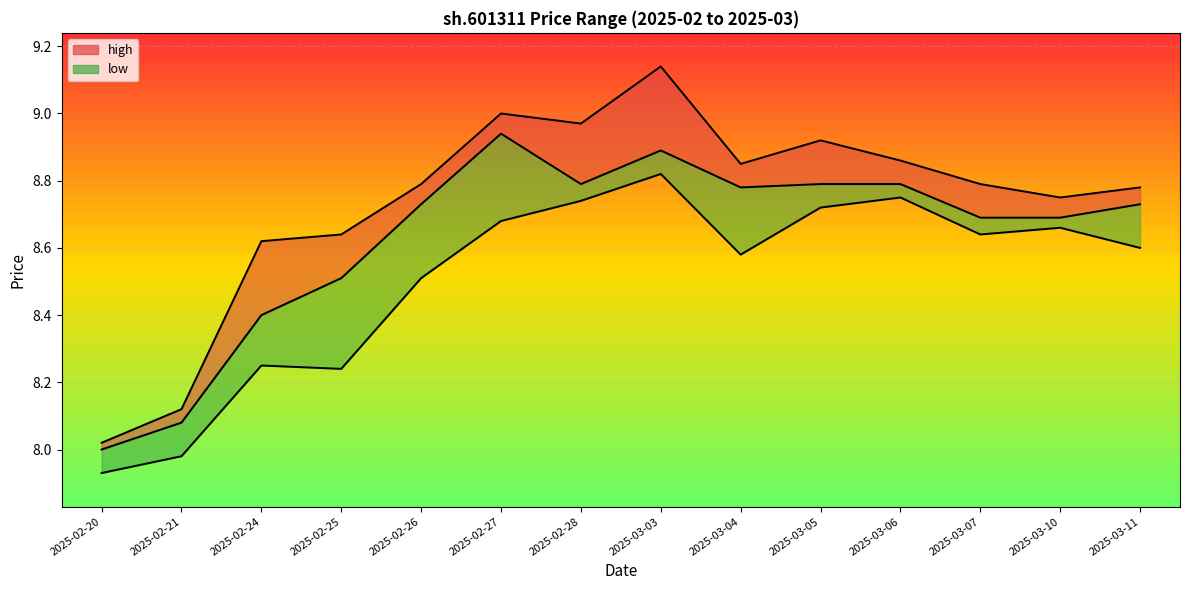

Which series has the largest total across all categories?

high